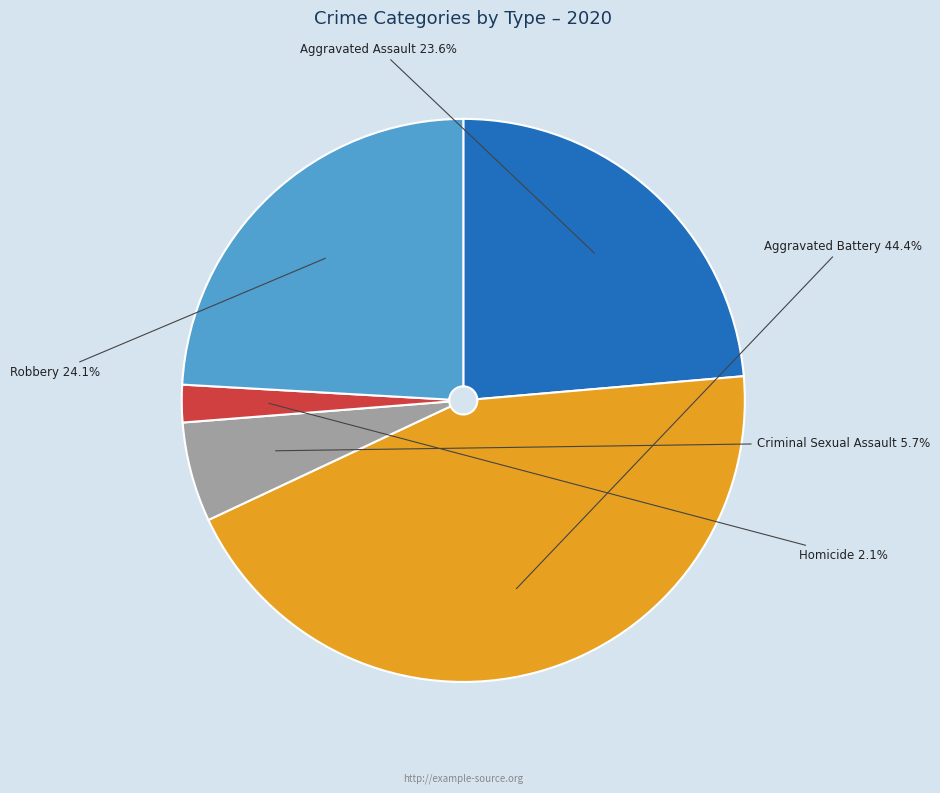

The Robbery slice represents 24% of the pie. True or false?

True